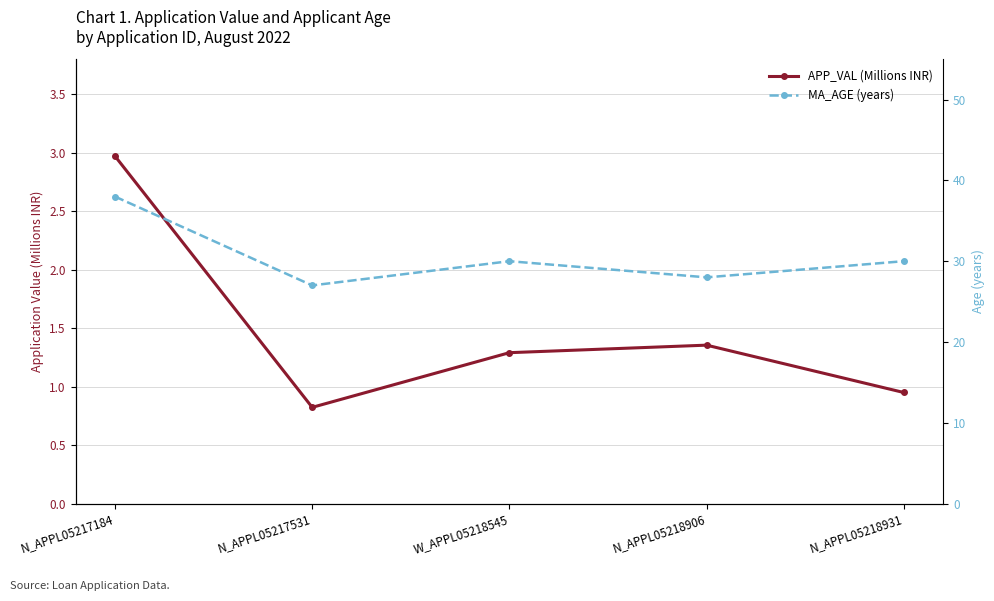

At which label does MA_AGE (years) reach its peak?

N_APPL05217184